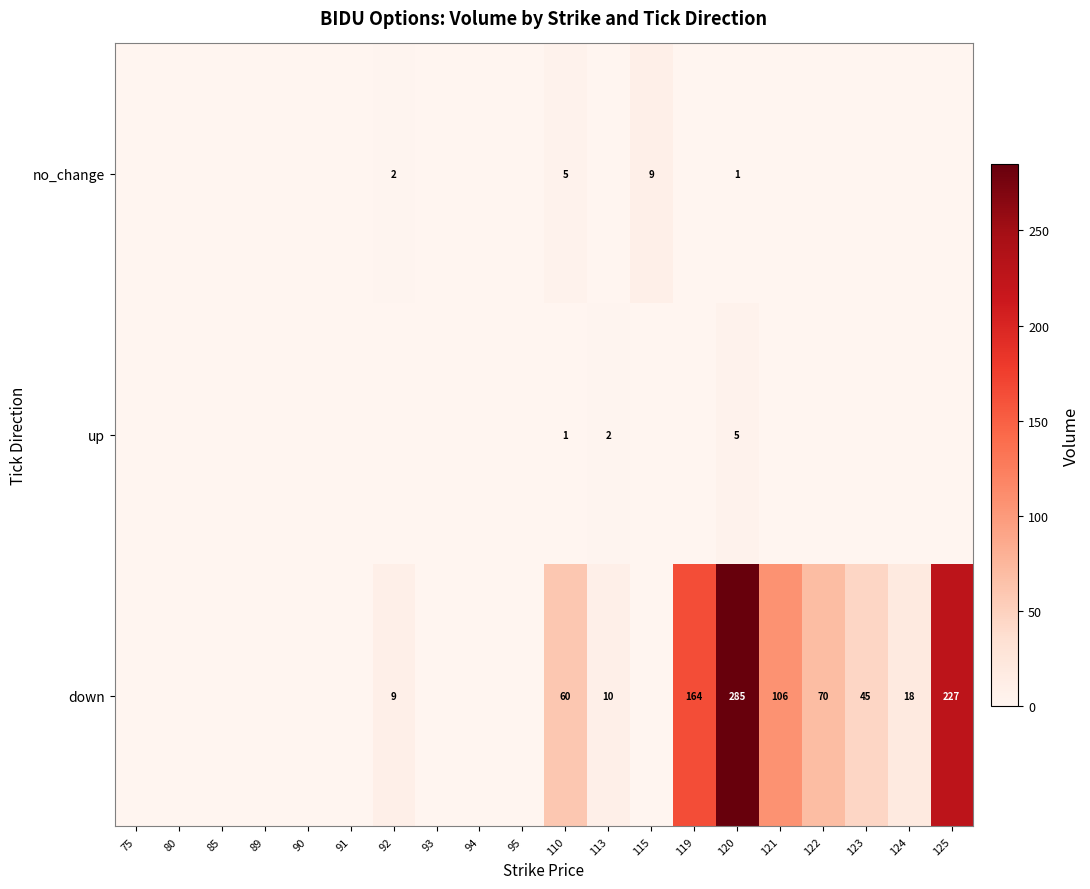

What is the total value across all series at 120?

291